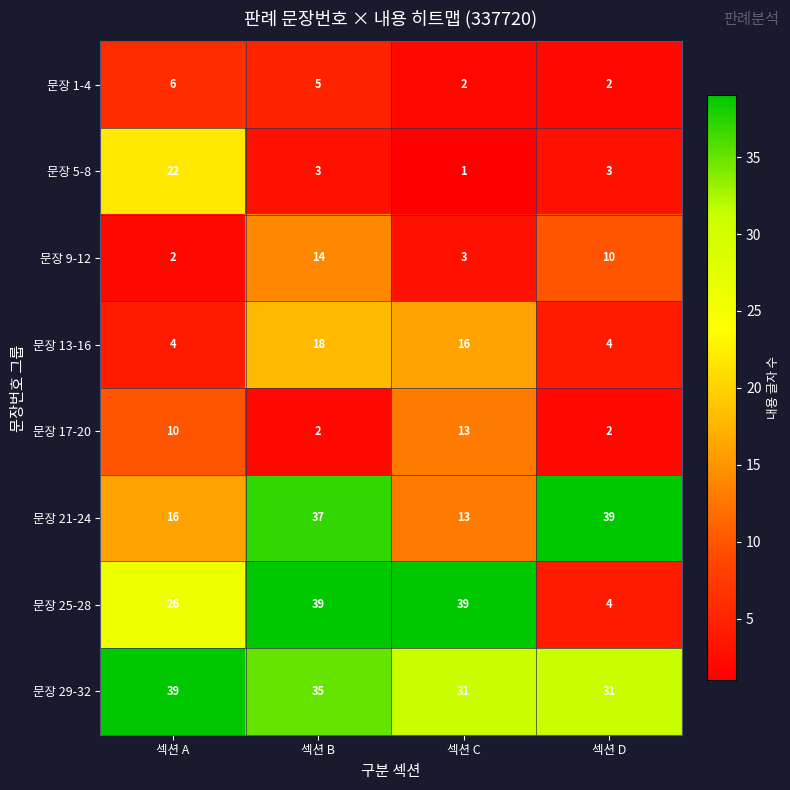

Rank the series at 섹션 B from highest to lowest value.

문장 25-28, 문장 21-24, 문장 29-32, 문장 13-16, 문장 9-12, 문장 1-4, 문장 5-8, 문장 17-20